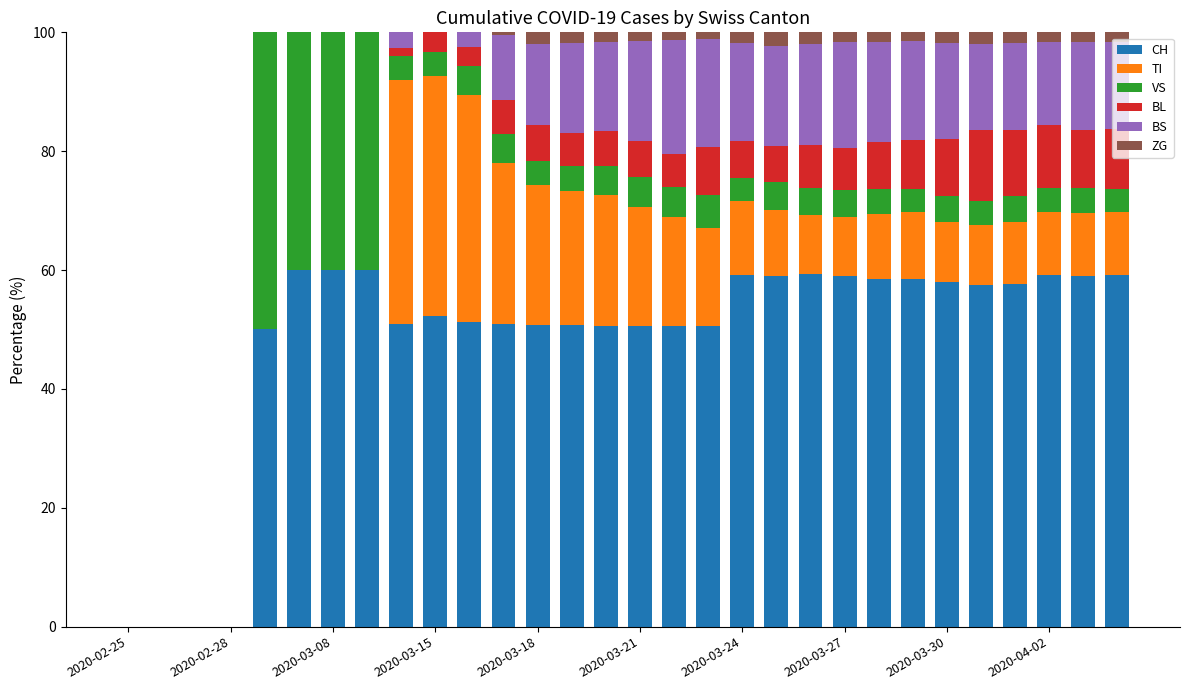

What is the maximum value for CH?

60.0